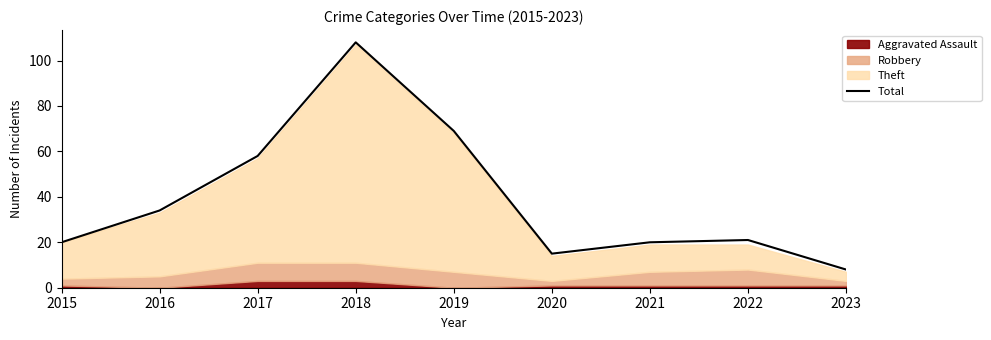

List the labels in order of value, smallest first.

2023, 2020, 2015, 2021, 2022, 2016, 2017, 2019, 2018